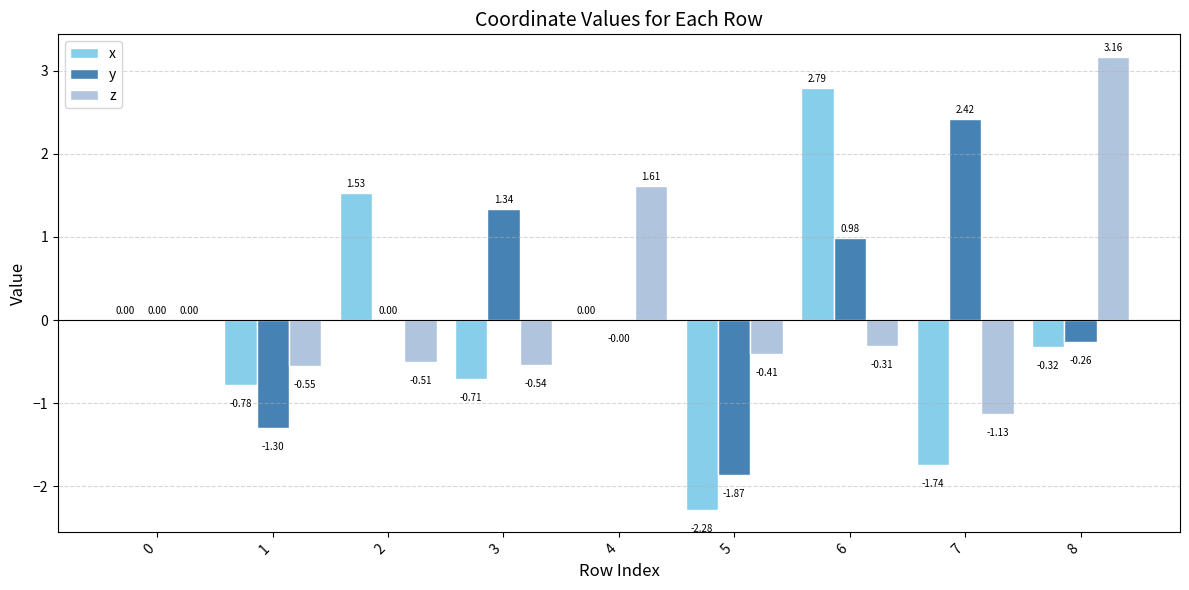

What is the sum of the y values at 5 and 8?

-2.1